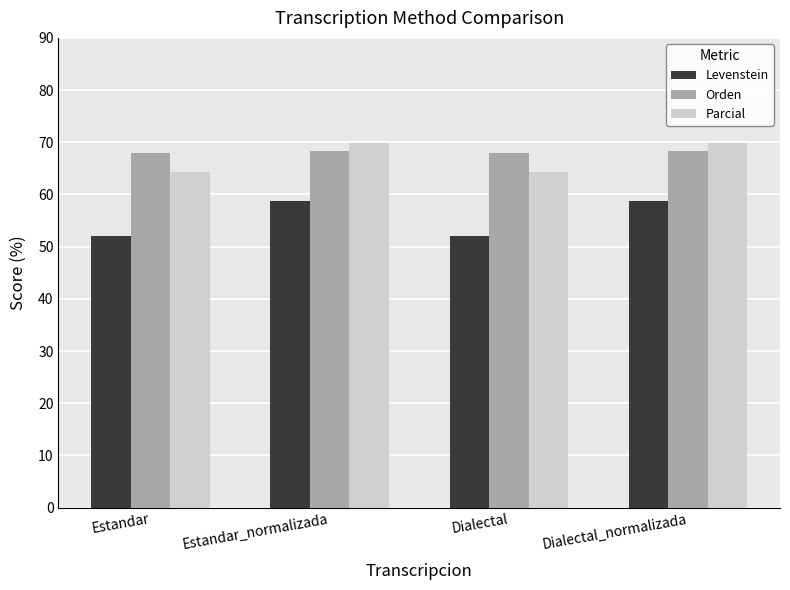

What is the greatest value displayed?

69.8